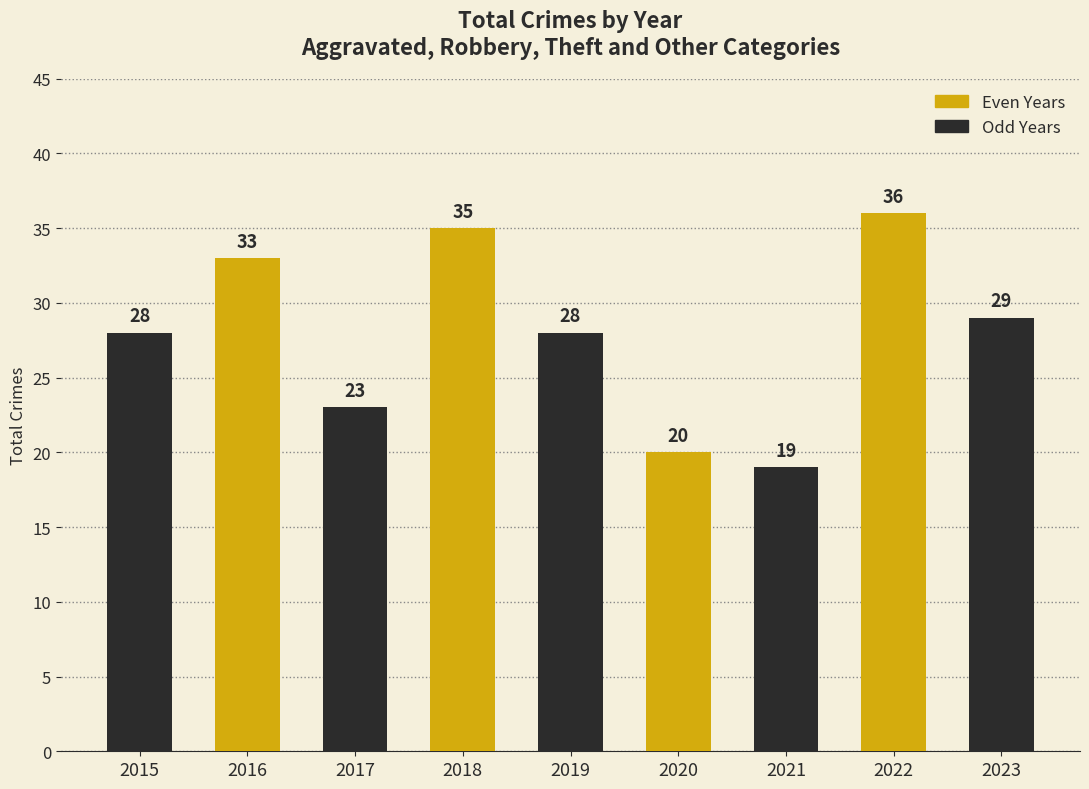

What is the difference between the second highest and second lowest values?

15